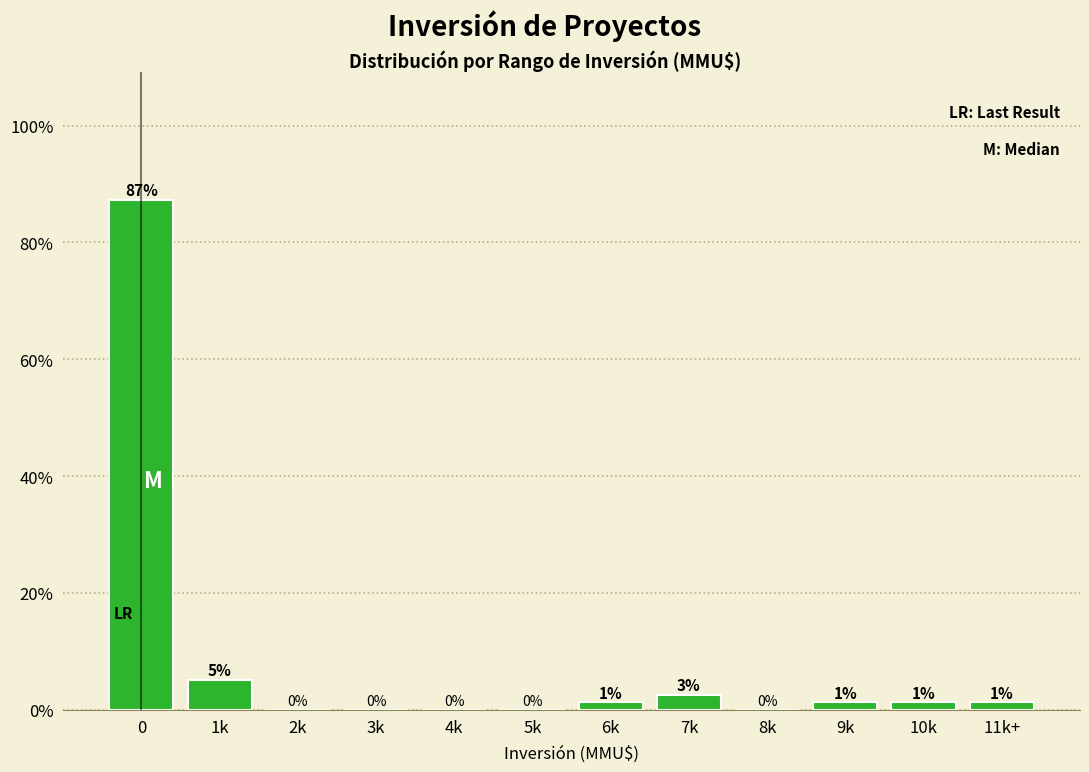

What is the greatest value displayed?

87.3